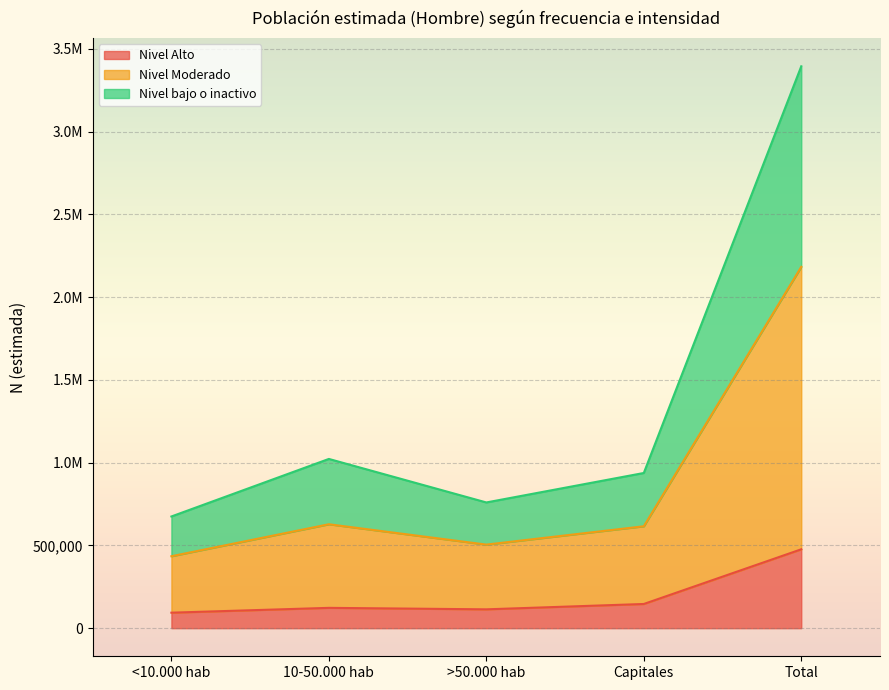

What are all the series names shown in the legend?

Nivel Alto, Nivel Moderado, Nivel bajo o inactivo